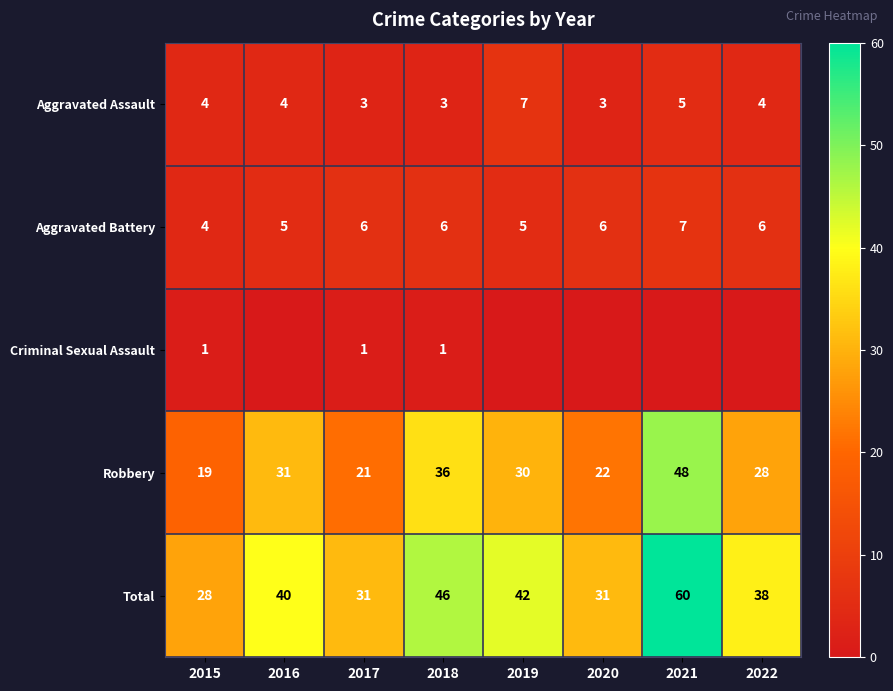

Where is Aggravated Assault nearest to the value 5?

2021